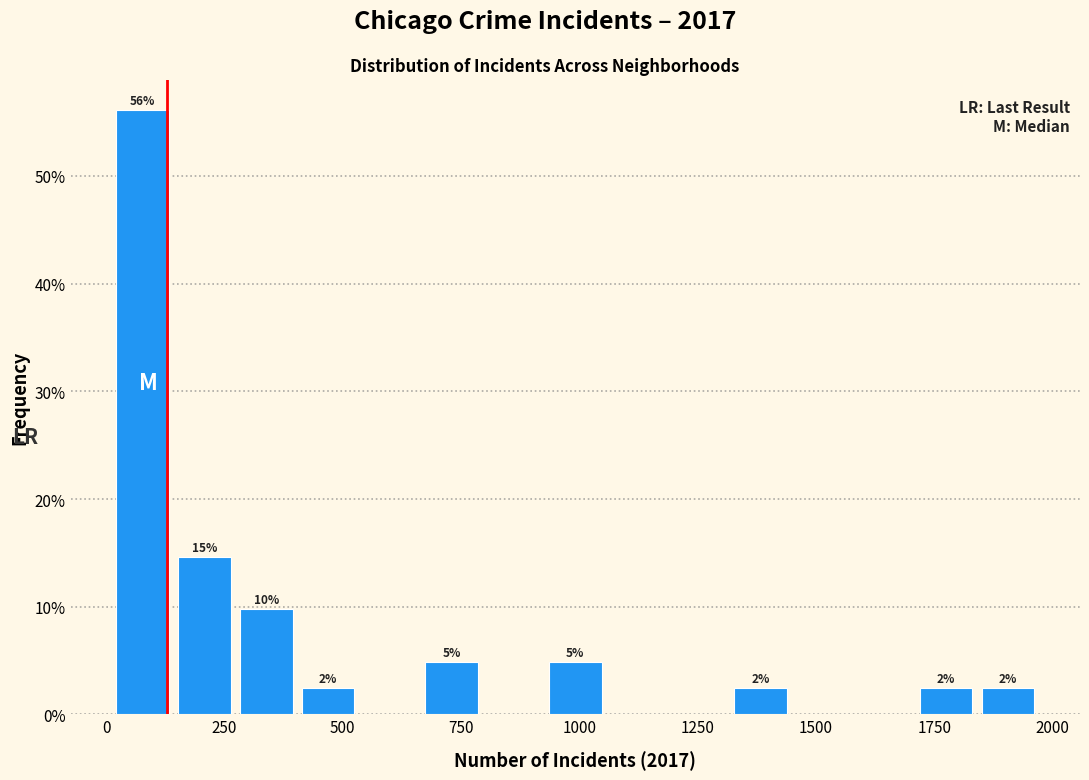

Read against the x-axis, roughly where is the centre of the tallest bar?

100